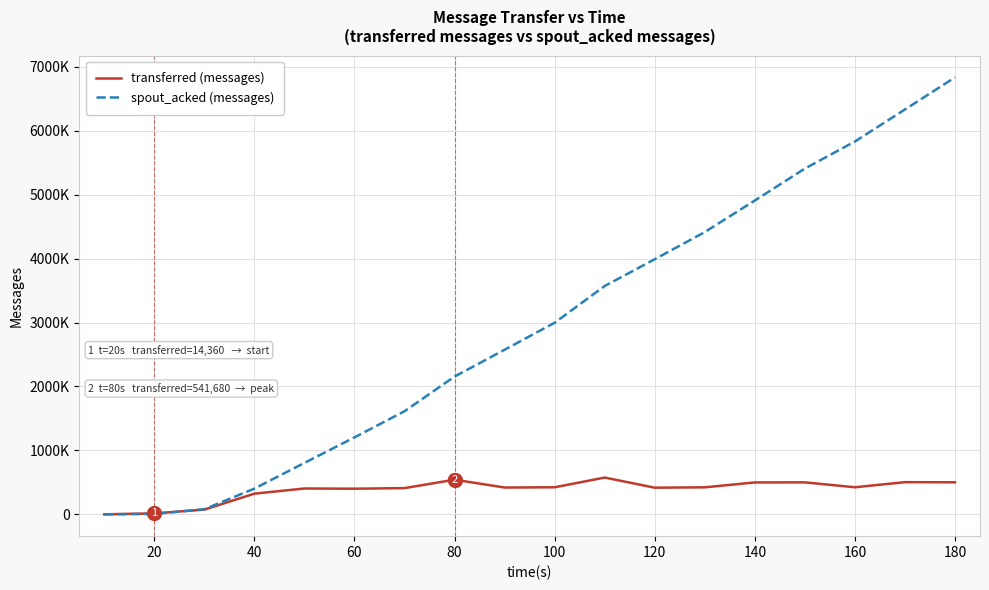

After their last crossing, which series has the higher values: spout_acked (messages) or transferred (messages)?

spout_acked (messages)